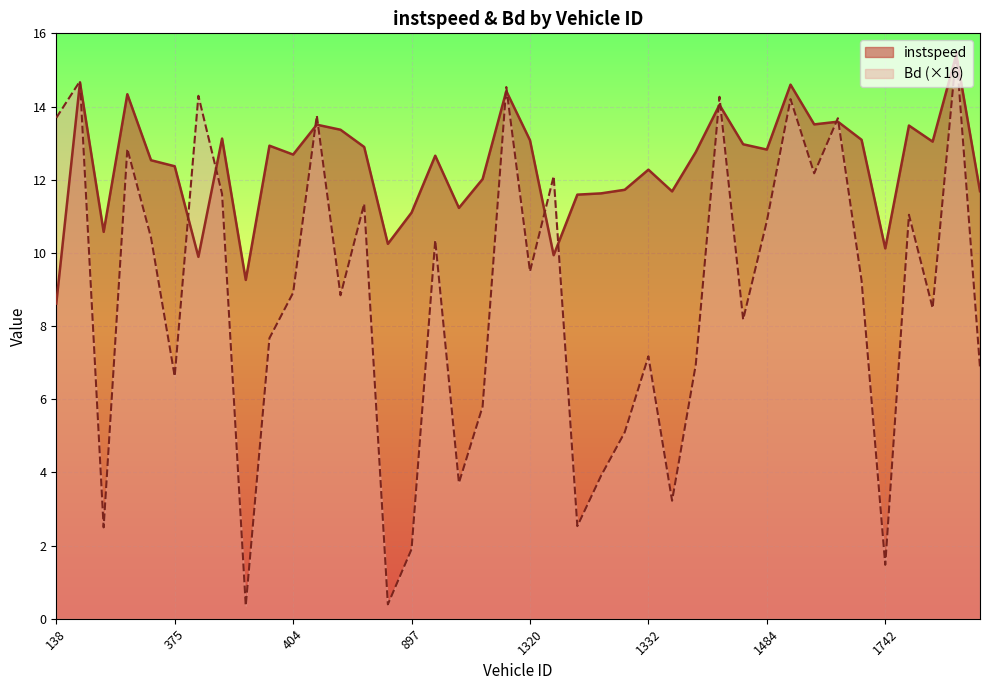

How many times do Bd and instspeed cross each other?

15